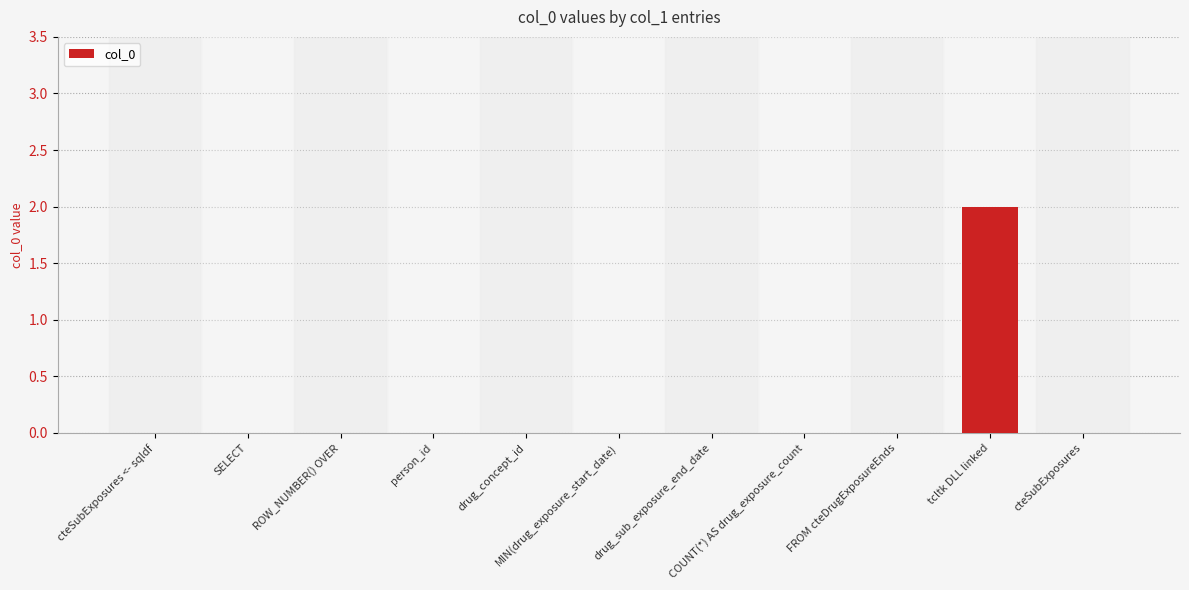

Is it true that the value at SELECT is 0?

True